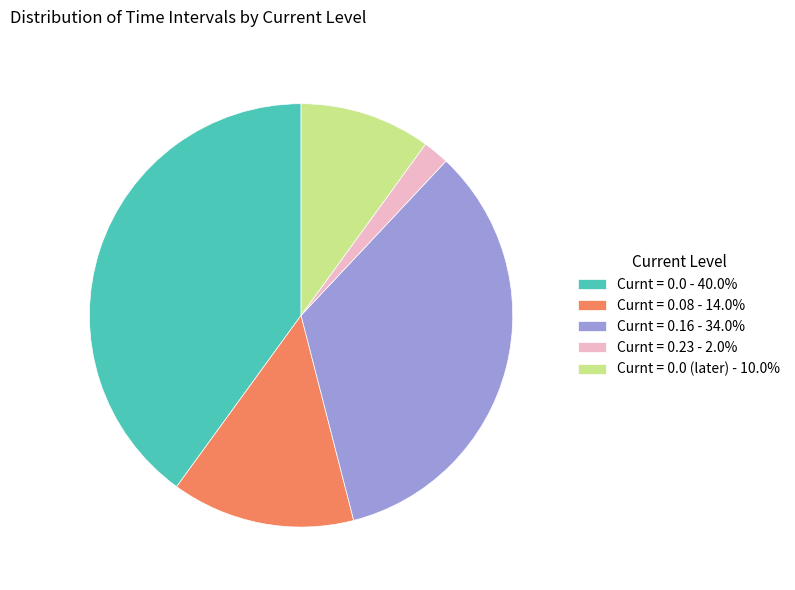

How many slices are in this pie chart?

5